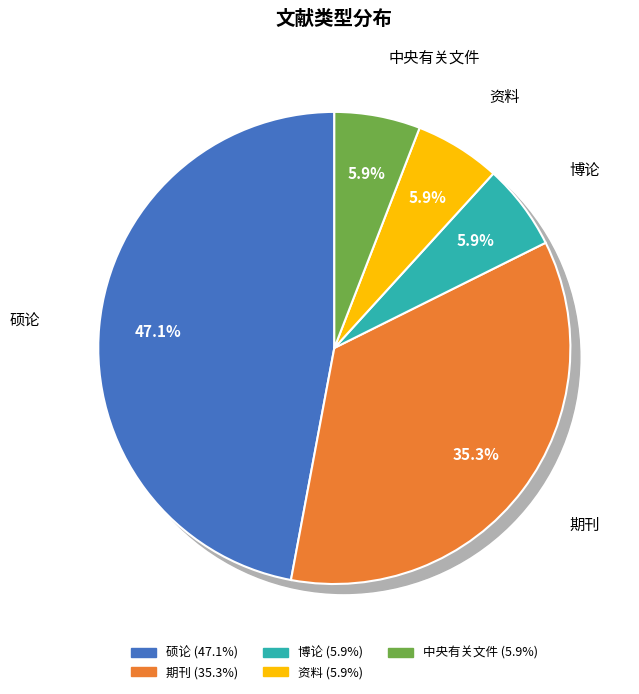

To the nearest percent, what is the combined percentage of 期刊 and 中央有关文件?

41%